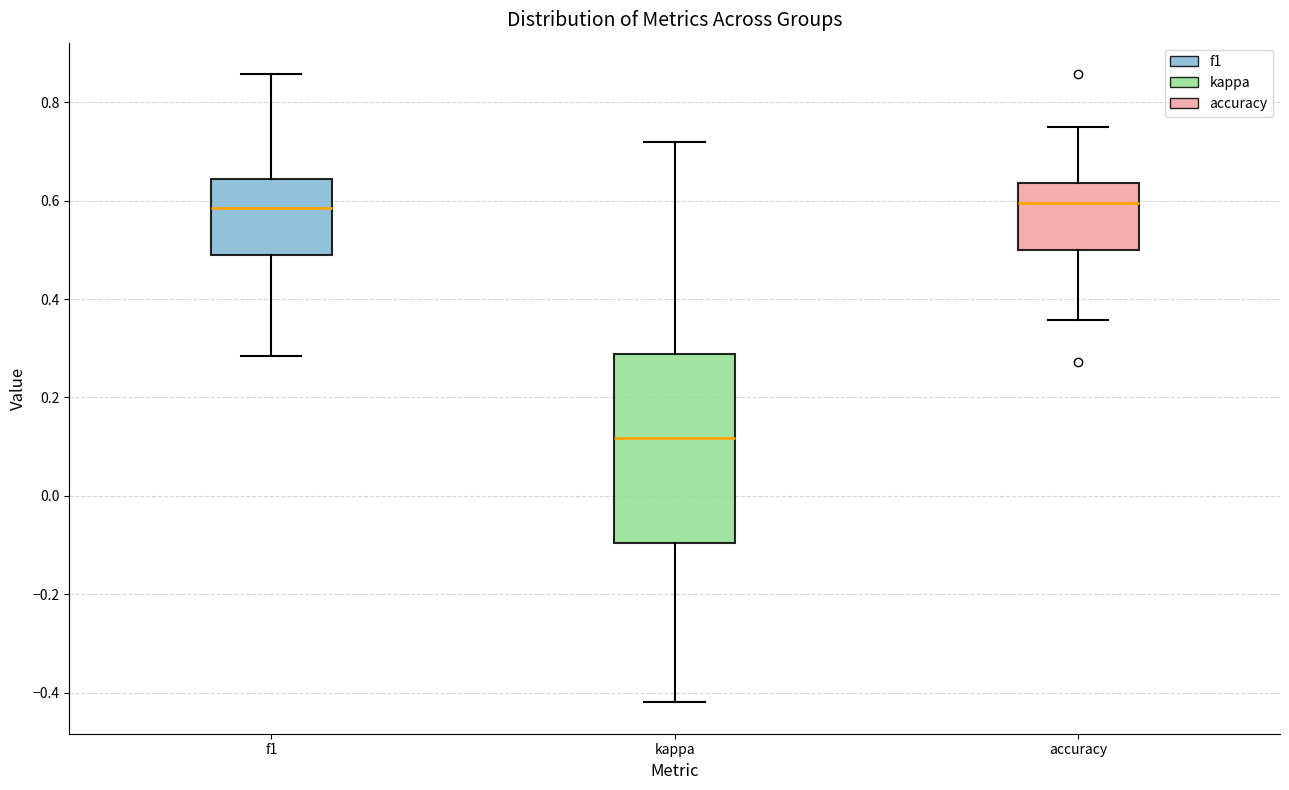

Reading left to right, transcribe this box plot: for each box, give where its median line is, the range the box spans, and where its two whiskers end, as read against the y-axis. The values are not printed on the chart, so give them approximately, as read against the axis.

f1: median 0.58, box 0.48 to 0.64, whiskers 0.28 to 0.86
kappa: median 0.12, box -0.10 to 0.28, whiskers -0.42 to 0.72
accuracy: median 0.60, box 0.50 to 0.64, whiskers 0.36 to 0.76